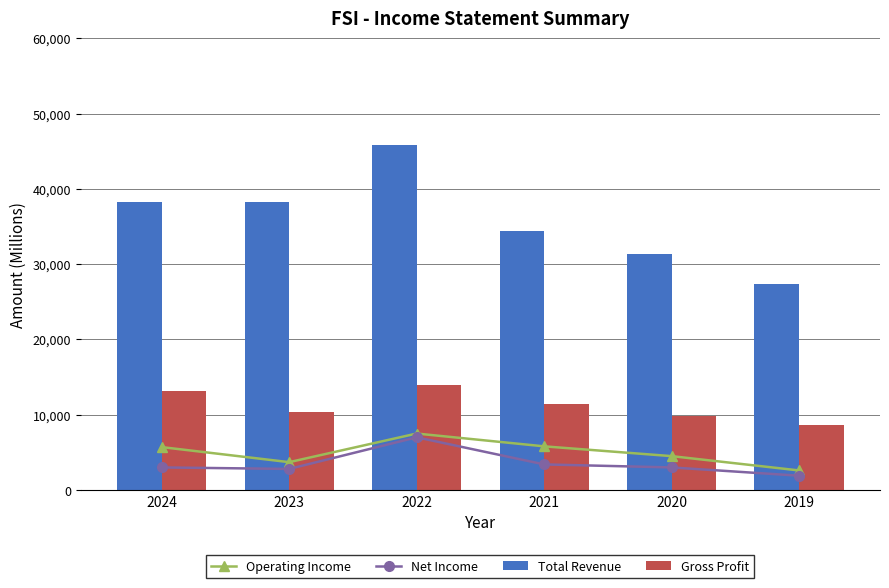

The Total Revenue series shows 16011 at 2019. True or false?

False